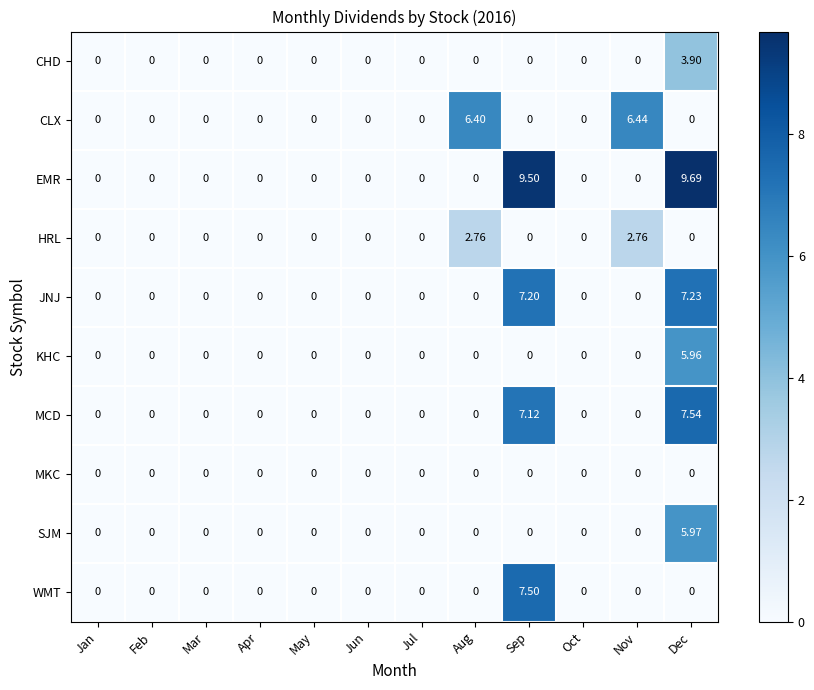

Which series has the widest spread of values?

EMR